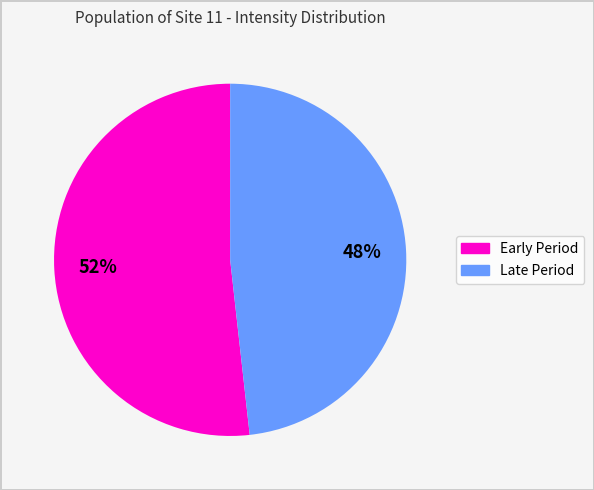

How many segments does this pie chart have?

2